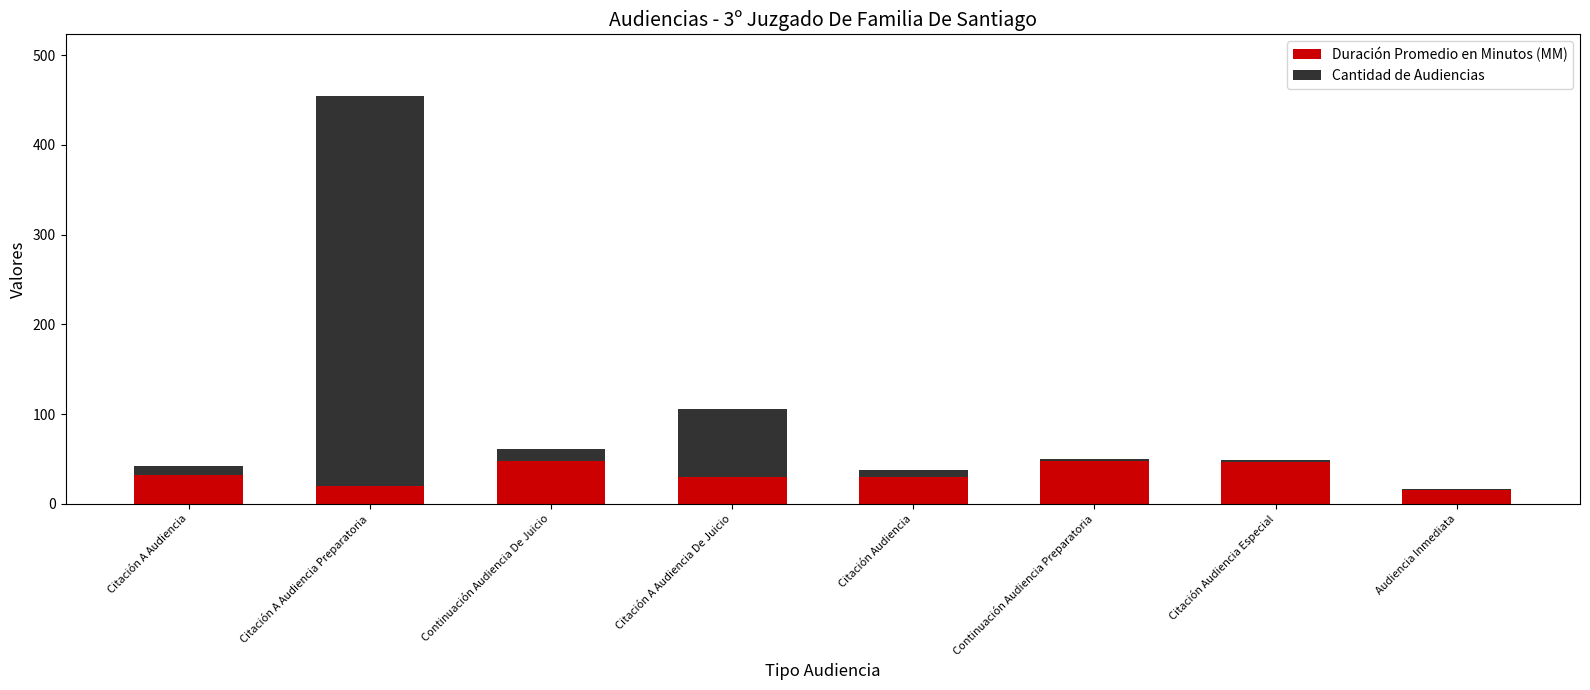

Read the Duración Promedio en Minutos (MM) value at Continuación Audiencia De Juicio.

48